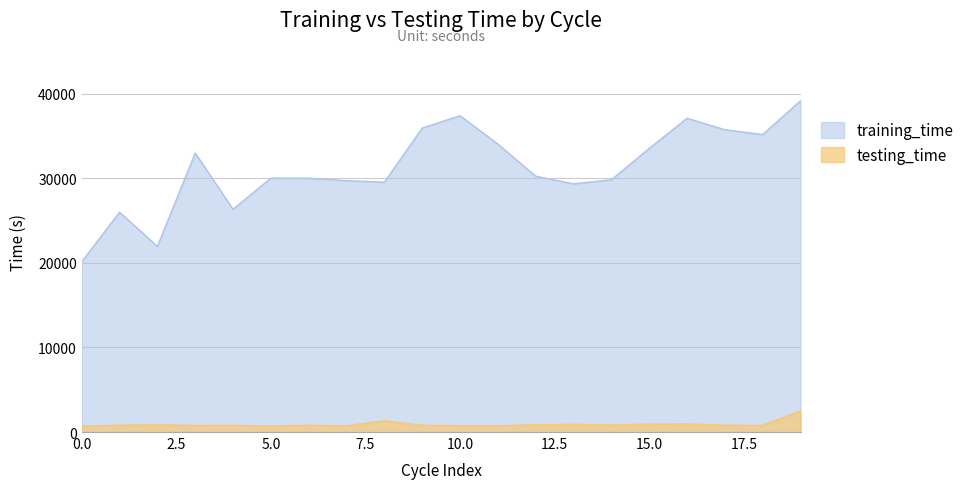

At which label does testing_time first exceed 811?

1